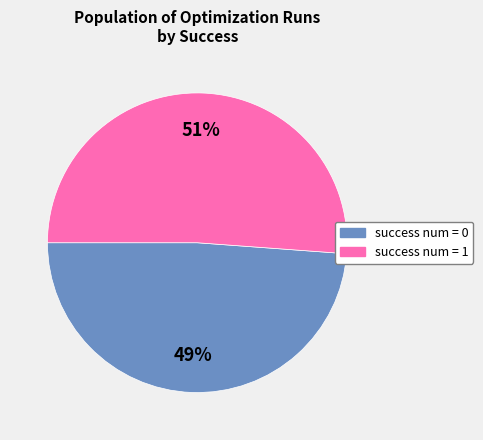

Between success num = 0 and success num = 1, which is larger?

success num = 1